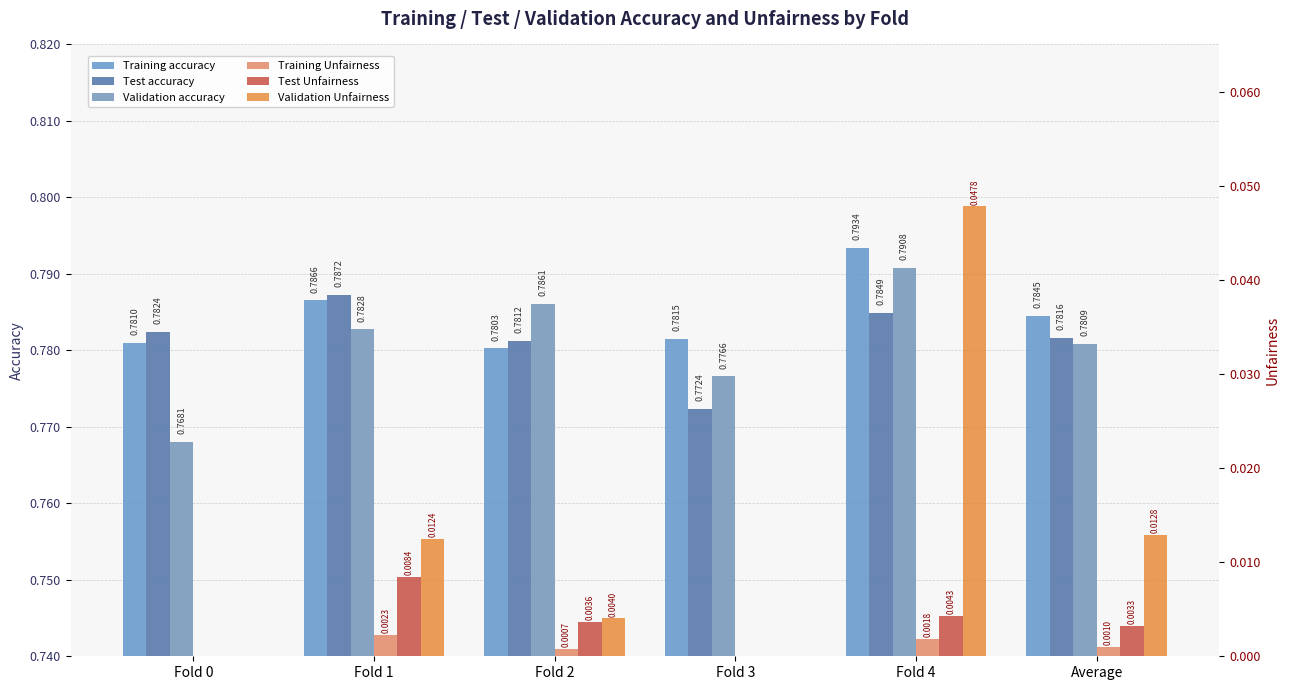

How many bars are there in each group?

6